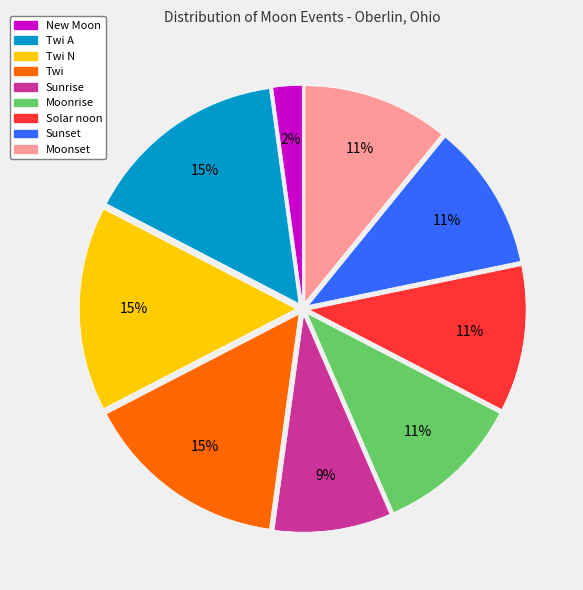

Count the number of slices in the pie.

9